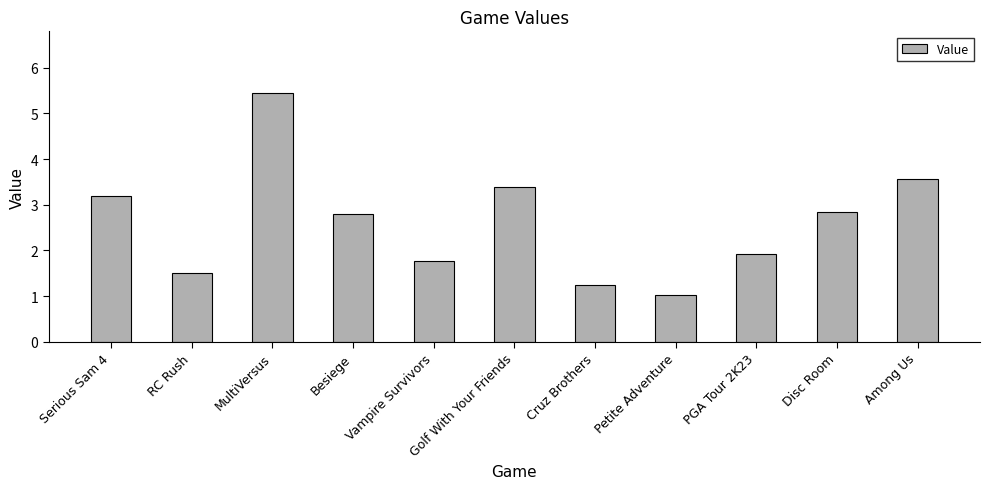

What is the label of the 7th bar from the left?

Cruz Brothers